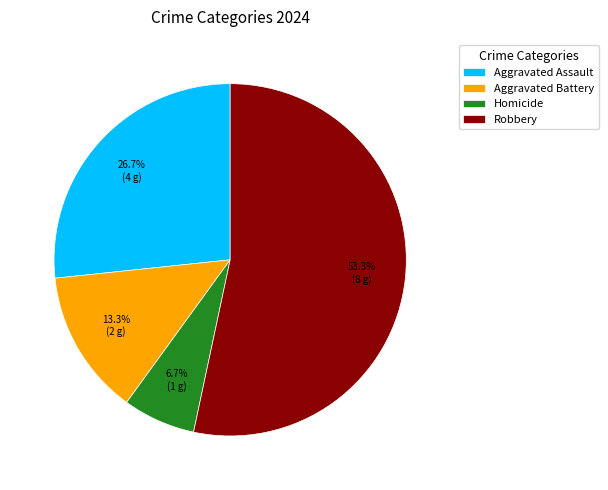

What percentage is the Aggravated Battery slice, to the nearest percent?

13%